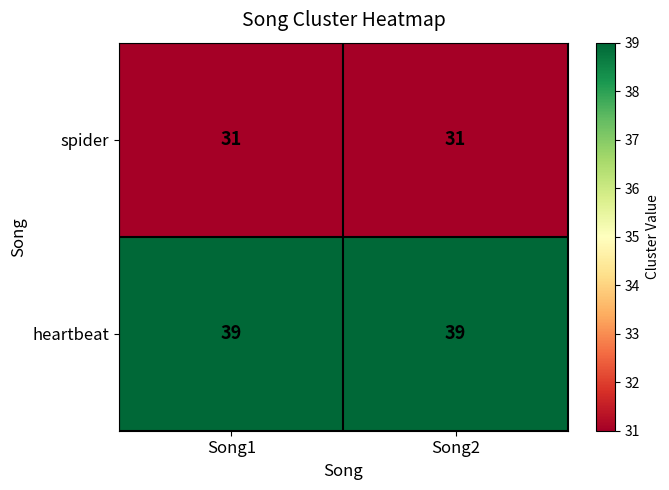

Is it true that spider equals 31 at Song1?

True